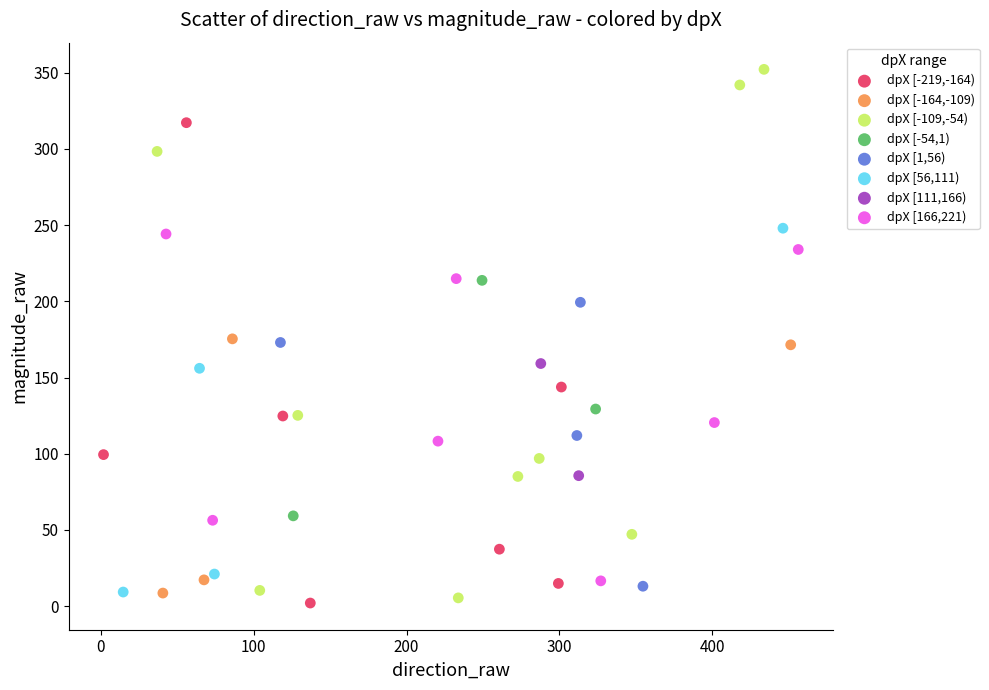

What are all the series names shown in the legend?

dpX [-219,-164), dpX [-164,-109), dpX [-109,-54), dpX [-54,1), dpX [1,56), dpX [56,111), dpX [111,166), dpX [166,221)